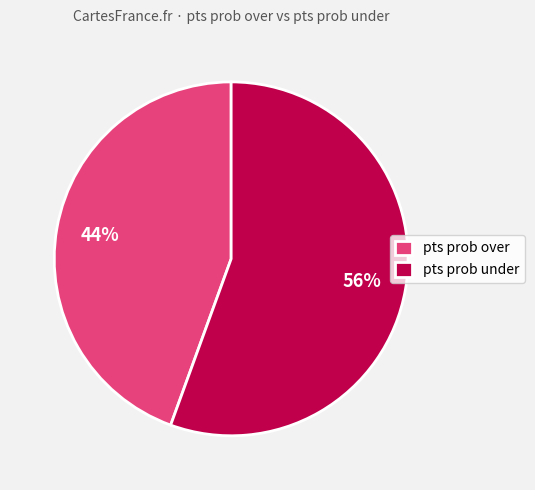

Is pts prob over the majority of the pie?

No